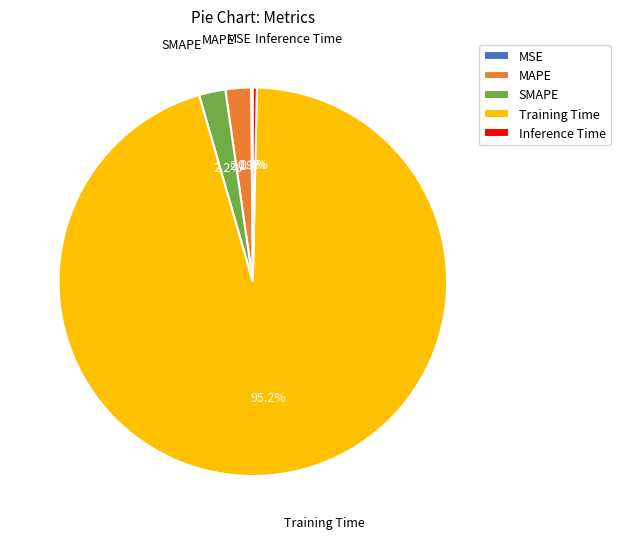

Which slice is the largest?

Training Time